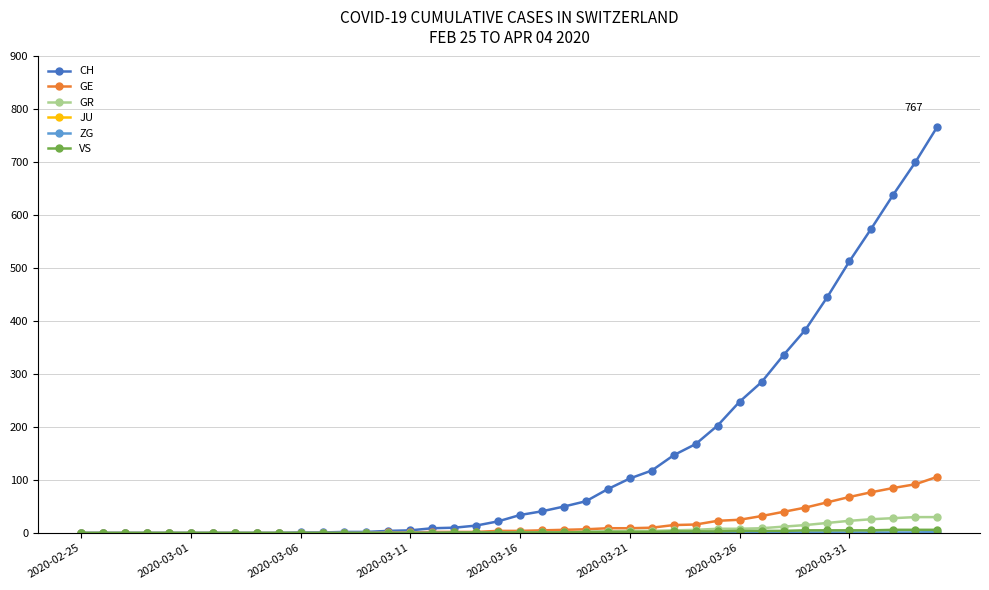

At how many categories does at least one series exceed 178?

11